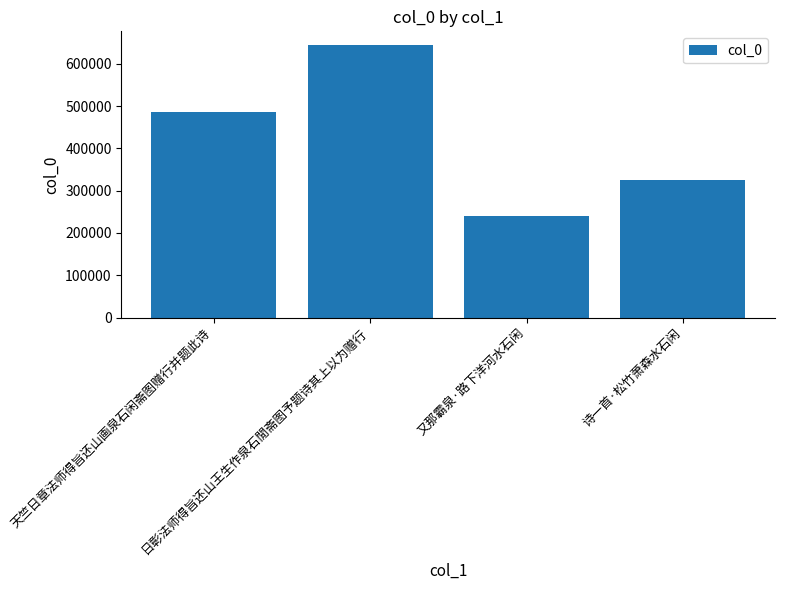

What is the value of the 4th bar from the left?

326085